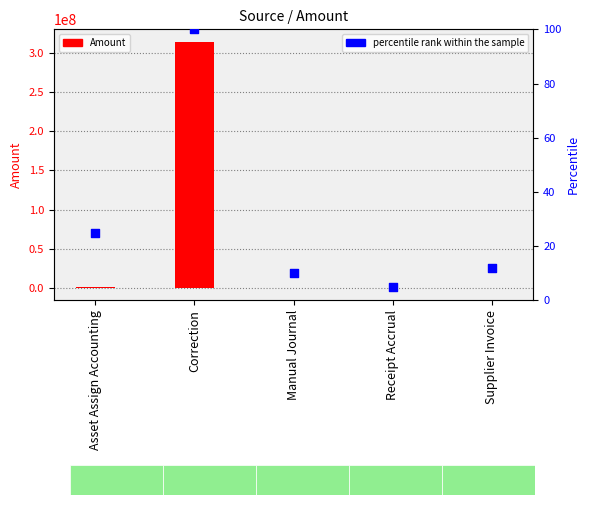

What is the total value across all series at Manual Journal?

23208.7